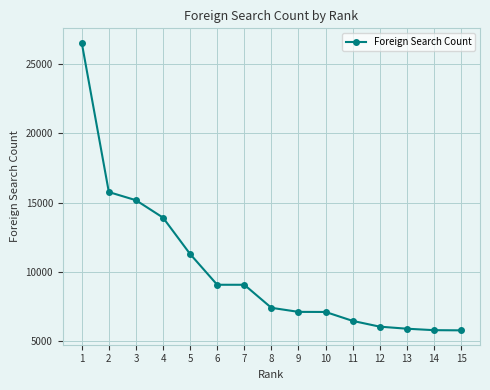

Between 3 and 11, which is larger?

3